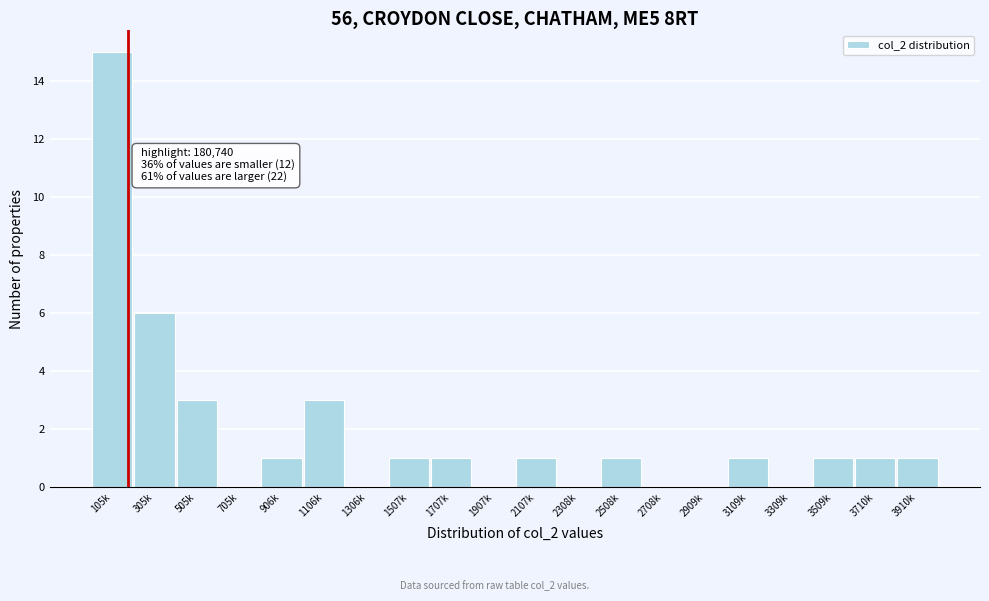

Reading left to right, what are all the values shown in this chart?

105k=15	305k=6	505k=3	705k=0	906k=1	1106k=3	1306k=0	1507k=1	1707k=1	1907k=0	2107k=1	2308k=0	2508k=1	2708k=0	2909k=0	3109k=1	3309k=0	3509k=1	3710k=1	3910k=1